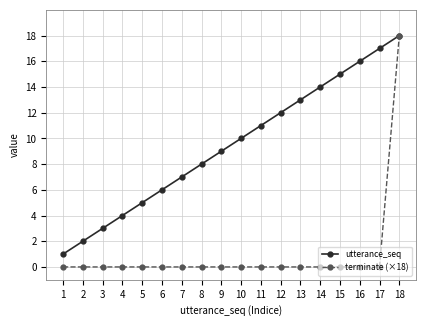

What is the difference between the second highest and second lowest values in the utterance_seq series?

15